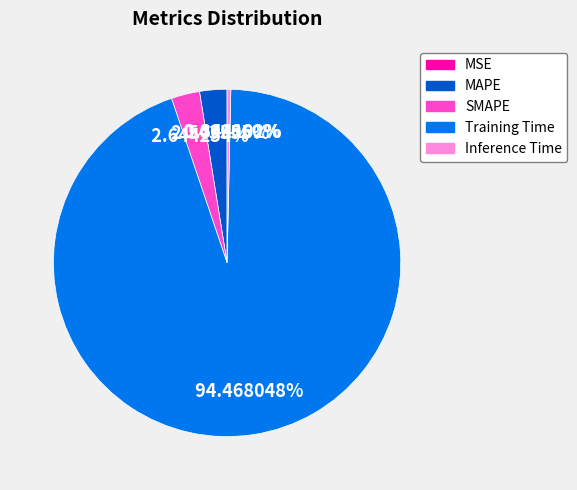

To the nearest percent, what is the difference between the MAPE and Training Time slice percentages?

92%